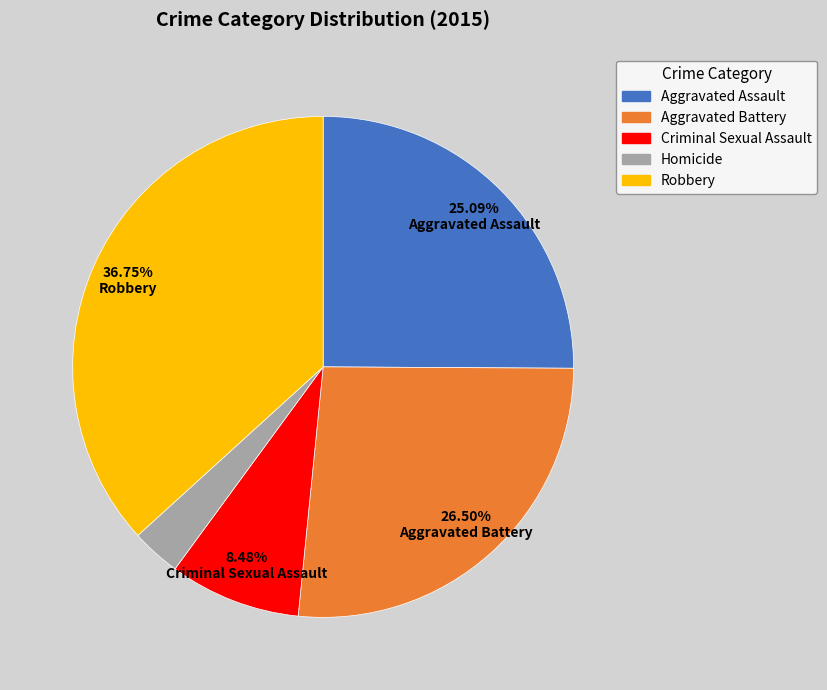

Approximately how many times larger is the value at Homicide compared to Aggravated Battery?

0.1